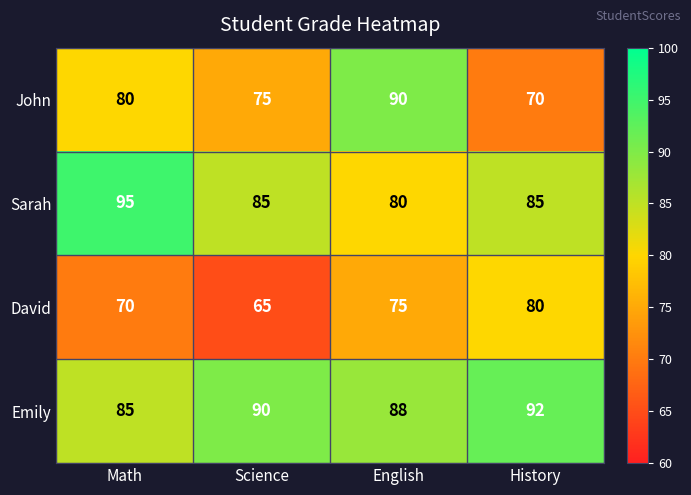

What is the maximum value for John?

90